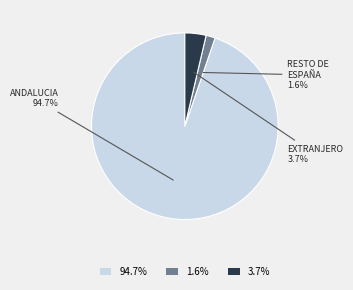

To the nearest percent, what is the difference between the largest and smallest slice percentages?

93%